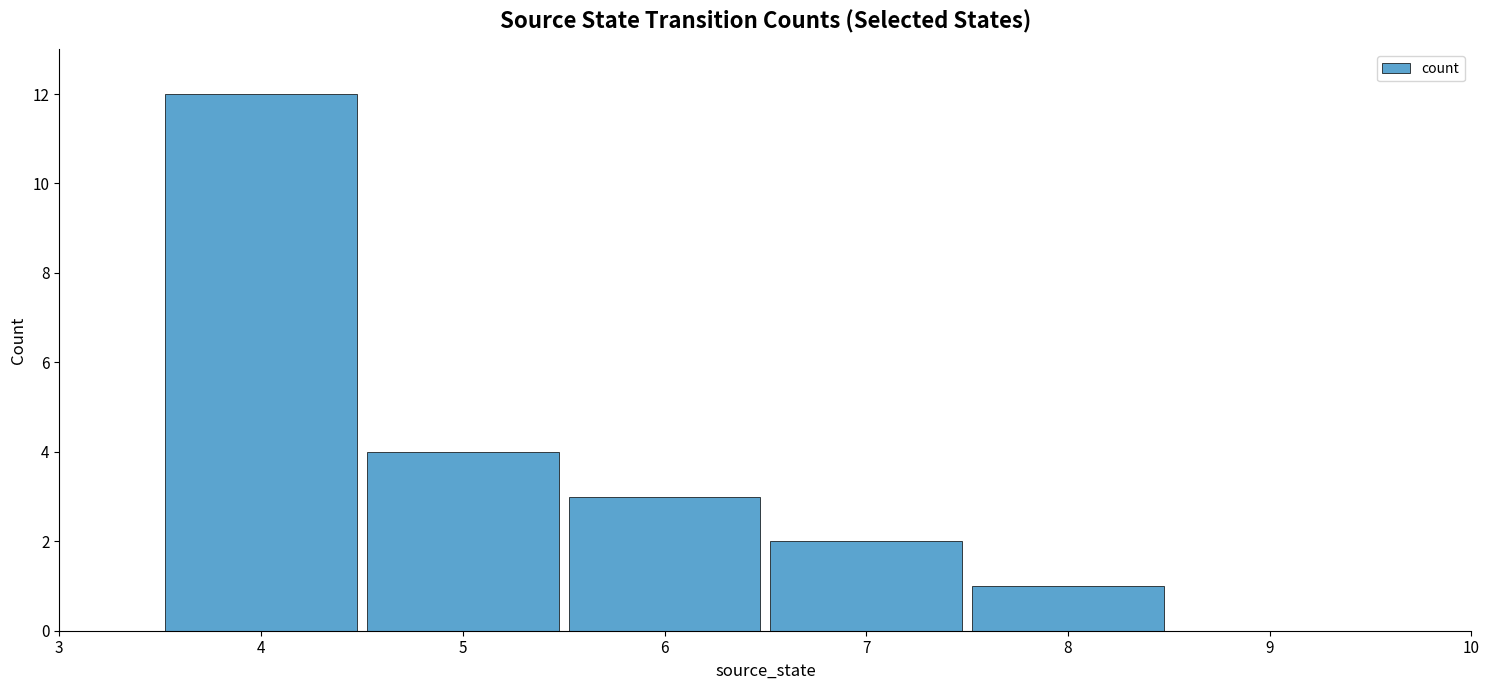

At which label is the value closest to 6?

5